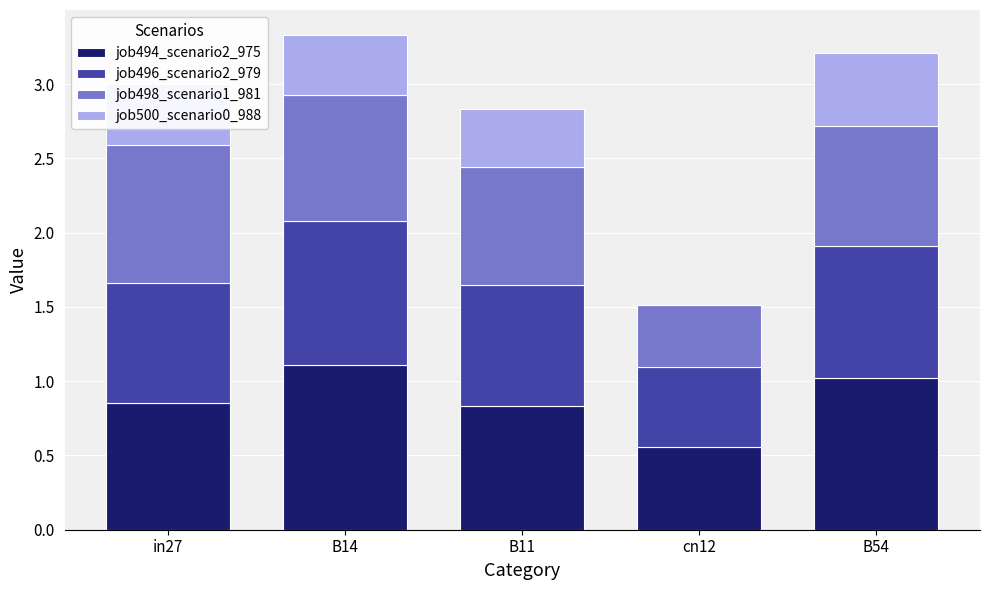

Is it true that job494_scenario2_975 equals 0.3 at B11?

False